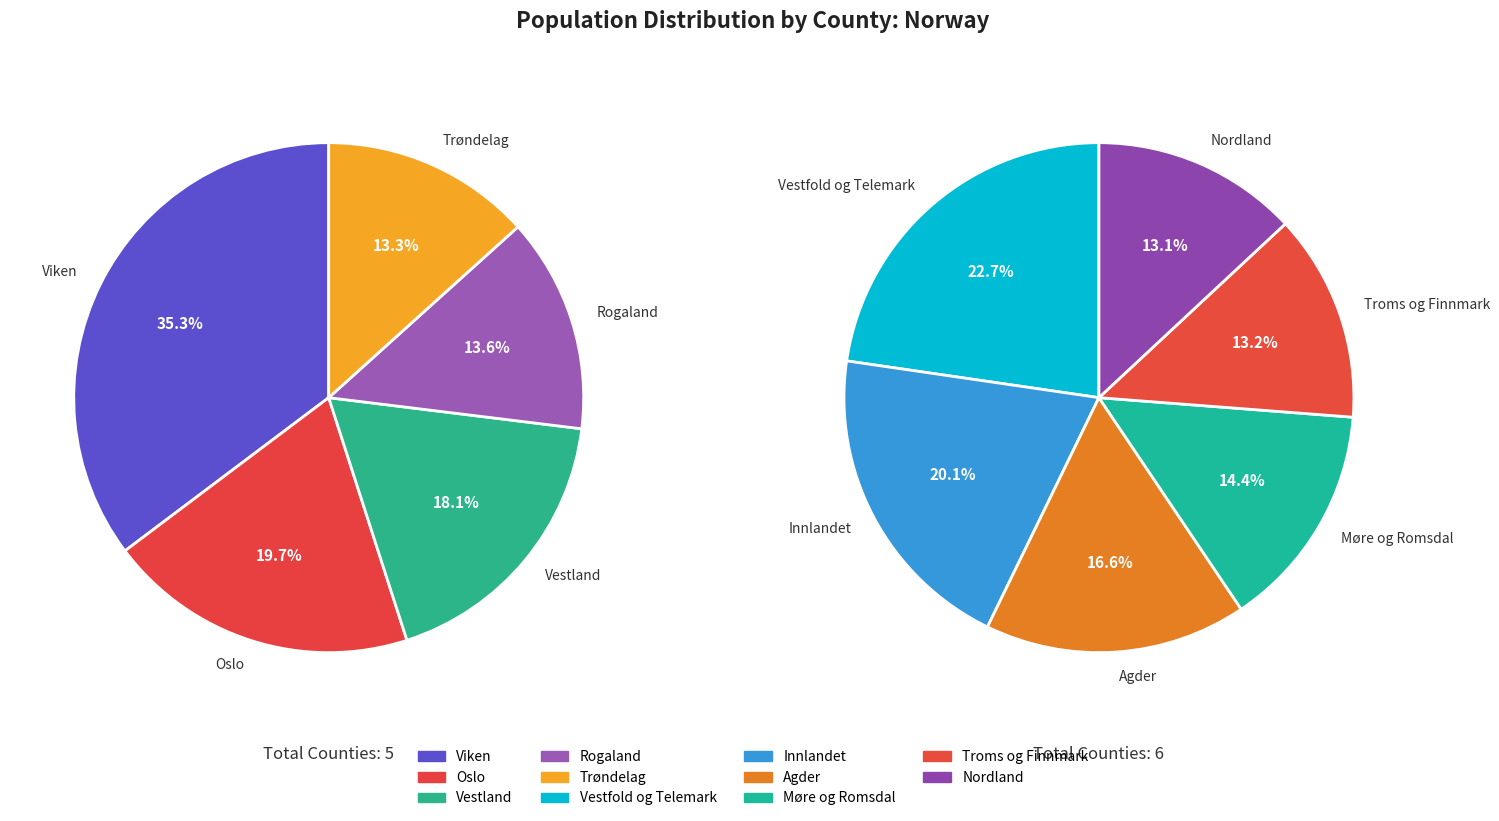

Does any single category account for the majority?

No